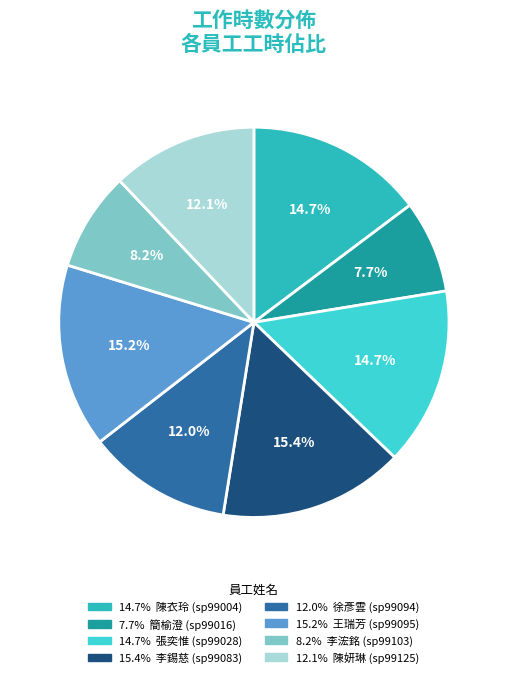

To the nearest percent, what is the average slice percentage?

12%